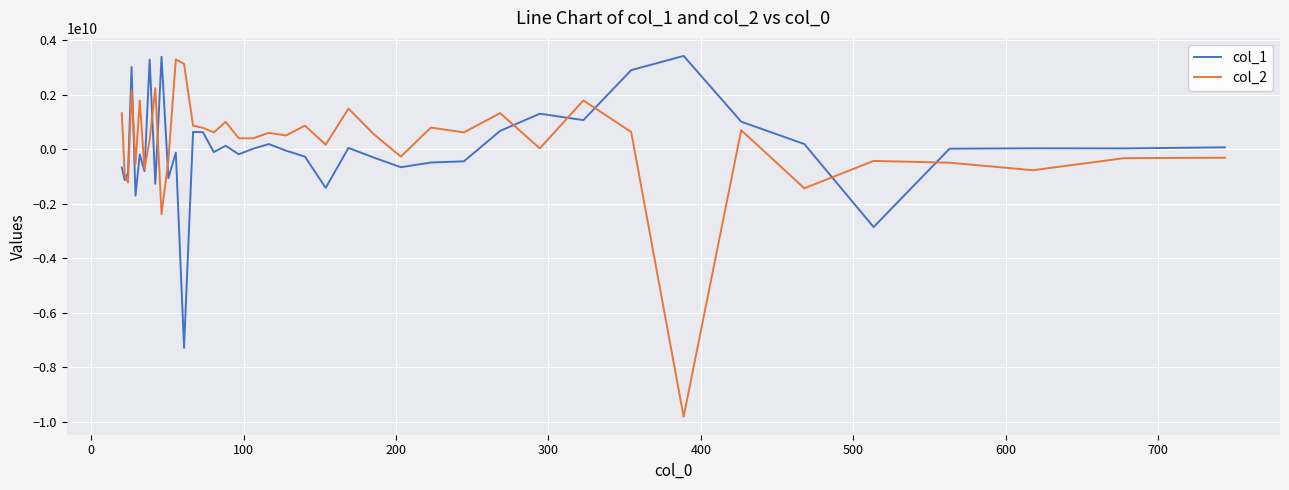

What is the maximum value for col_2?

3290206686.1